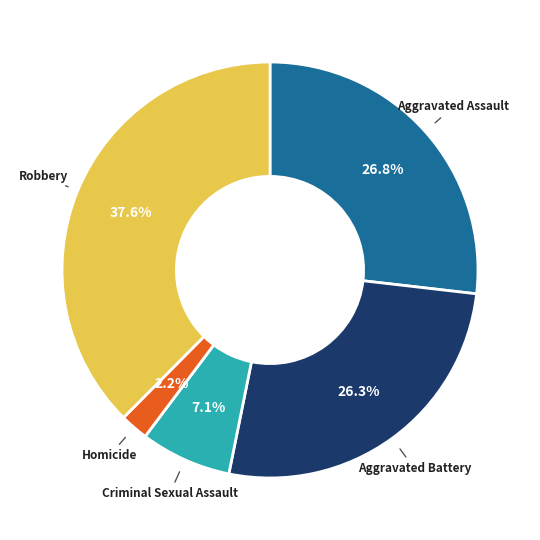

Is there any slice that represents more than half of the pie?

No